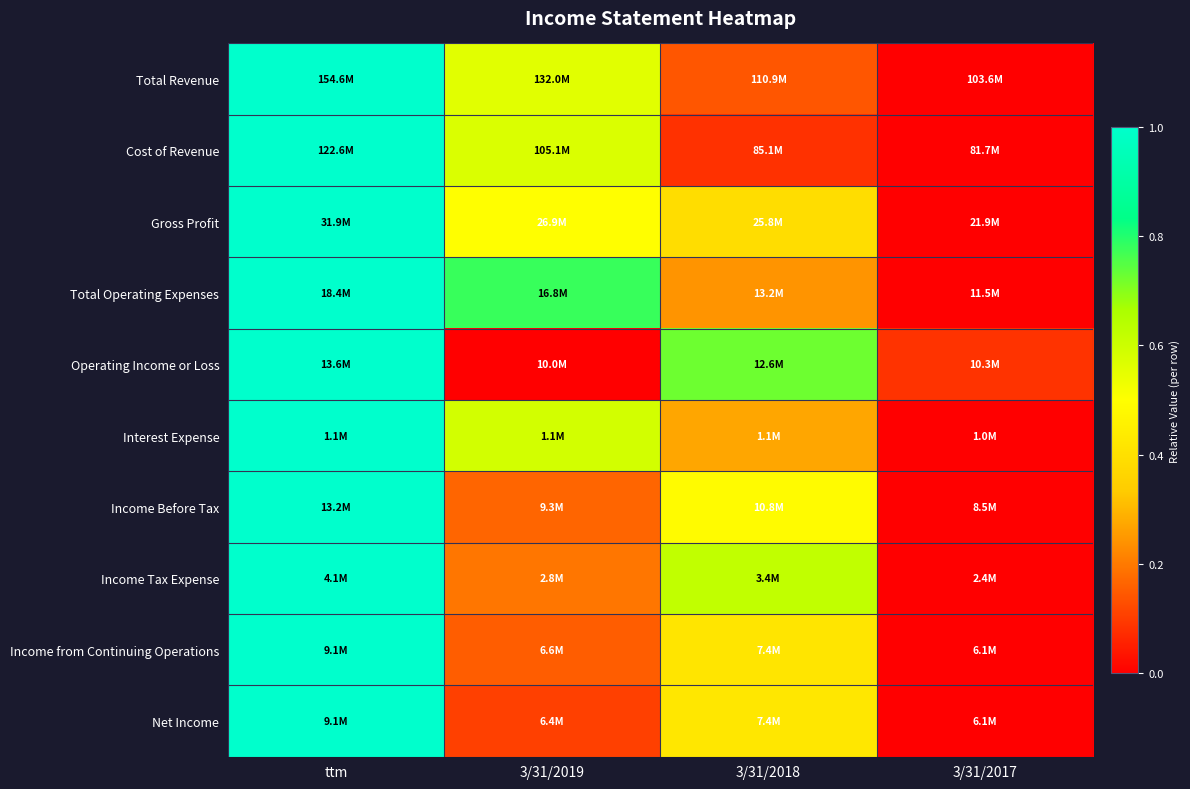

Reading right to left, extract all data points from this chart.

Total Revenue: 3/31/2017=0.0	3/31/2018=0.1	3/31/2019=0.6	ttm=1.0
Cost of Revenue: 3/31/2017=0.0	3/31/2018=0.1	3/31/2019=0.6	ttm=1.0
Gross Profit: 3/31/2017=0.0	3/31/2018=0.4	3/31/2019=0.5	ttm=1.0
Total Operating Expenses: 3/31/2017=0.0	3/31/2018=0.2	3/31/2019=0.8	ttm=1.0
Operating Income or Loss: 3/31/2017=0.1	3/31/2018=0.7	3/31/2019=0.0	ttm=1.0
Interest Expense: 3/31/2017=0.0	3/31/2018=0.3	3/31/2019=0.6	ttm=1.0
Income Before Tax: 3/31/2017=0.0	3/31/2018=0.5	3/31/2019=0.2	ttm=1.0
Income Tax Expense: 3/31/2017=0.0	3/31/2018=0.6	3/31/2019=0.2	ttm=1.0
Income from Continuing Operations: 3/31/2017=0.0	3/31/2018=0.4	3/31/2019=0.2	ttm=1.0
Net Income: 3/31/2017=0.0	3/31/2018=0.4	3/31/2019=0.1	ttm=1.0